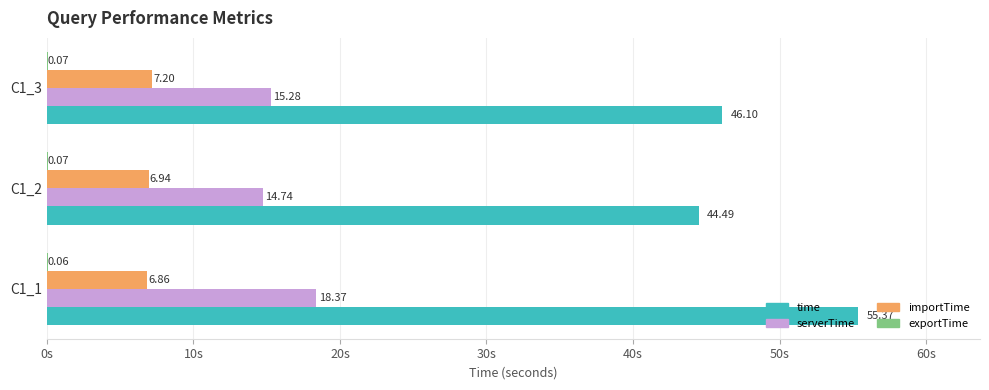

Between C1_1 and C1_3, which series saw the biggest shift?

time